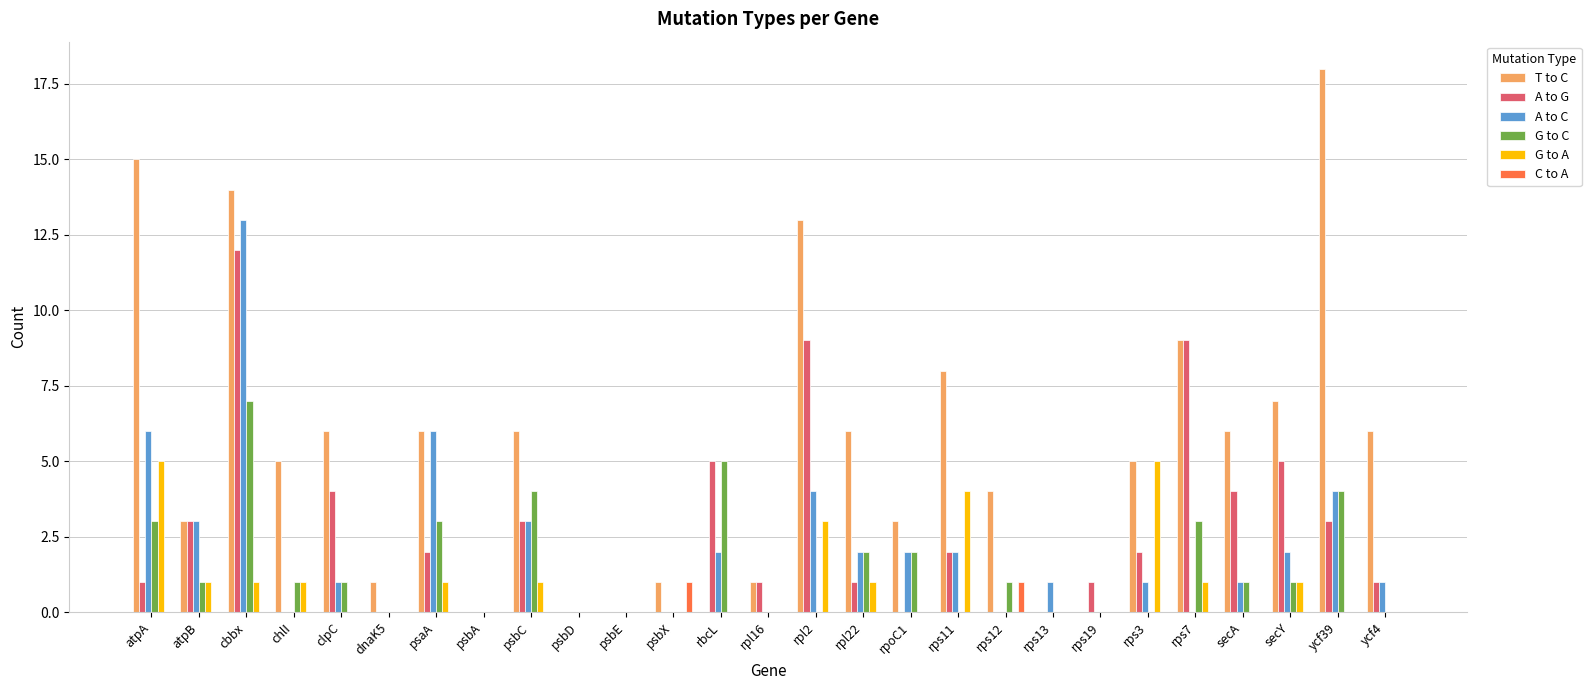

What is the average value of the A to C series?

2